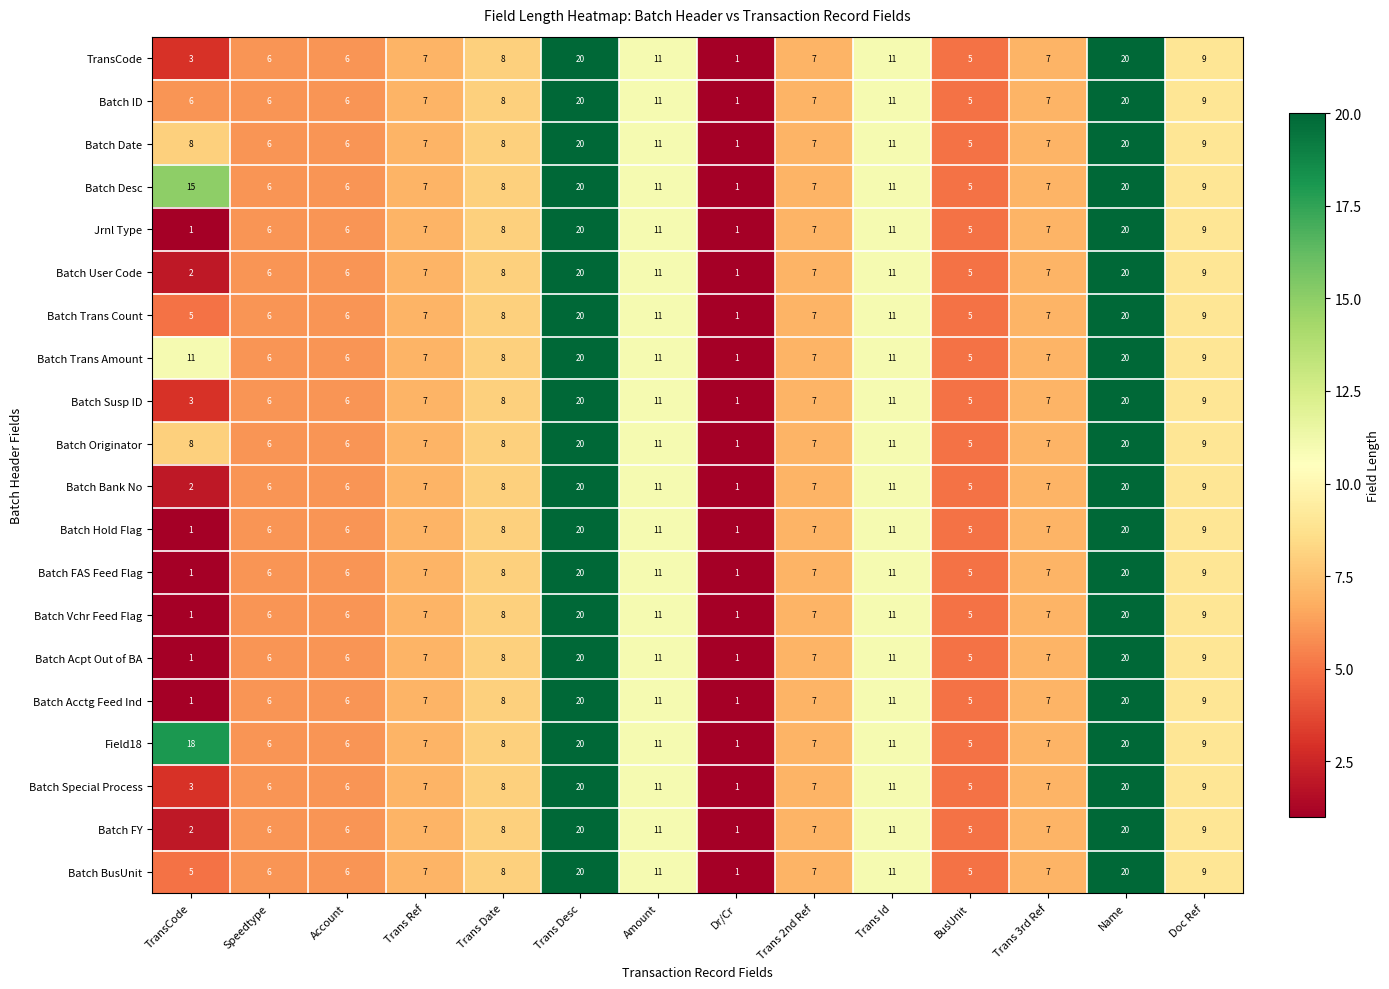

How many data points does each series have?

14